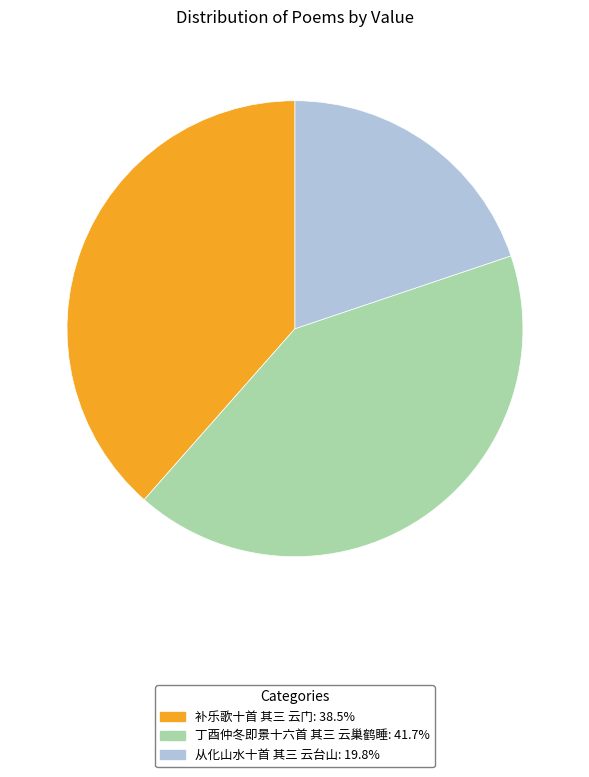

How many slices are in this pie chart?

3